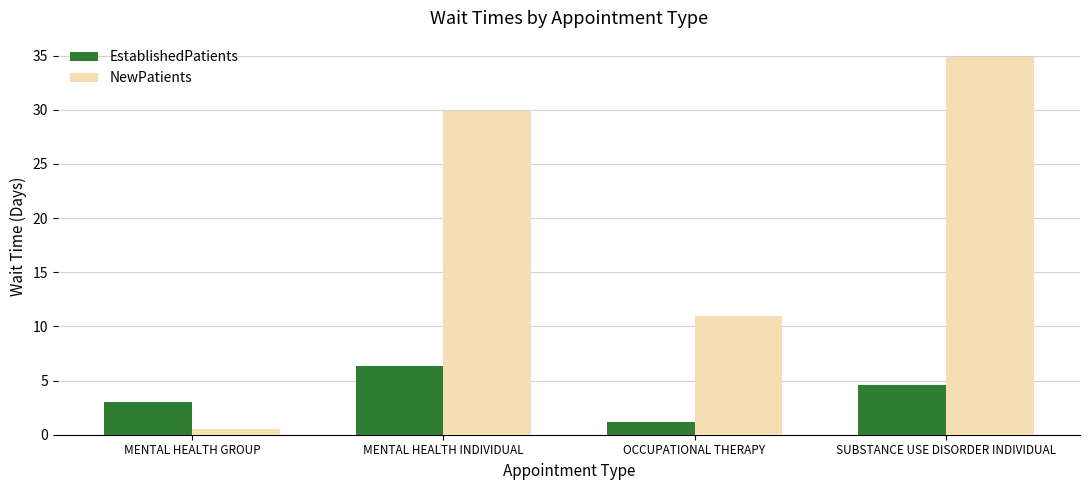

Are the bars grouped side by side (vs. stacked)?

Yes